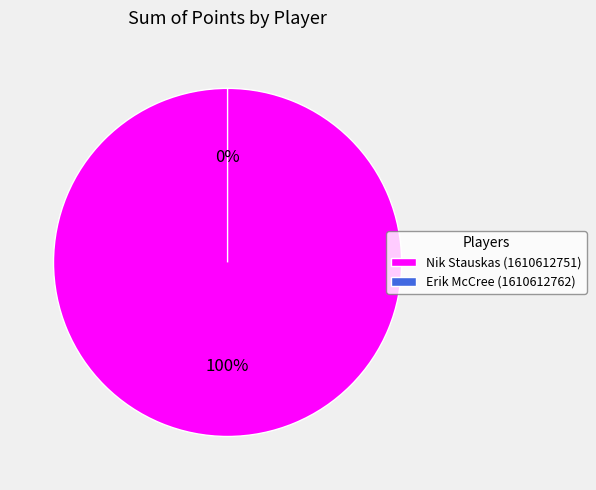

To the nearest percent, what is the combined percentage of Erik McCree (1610612762) and Nik Stauskas (1610612751)?

100%